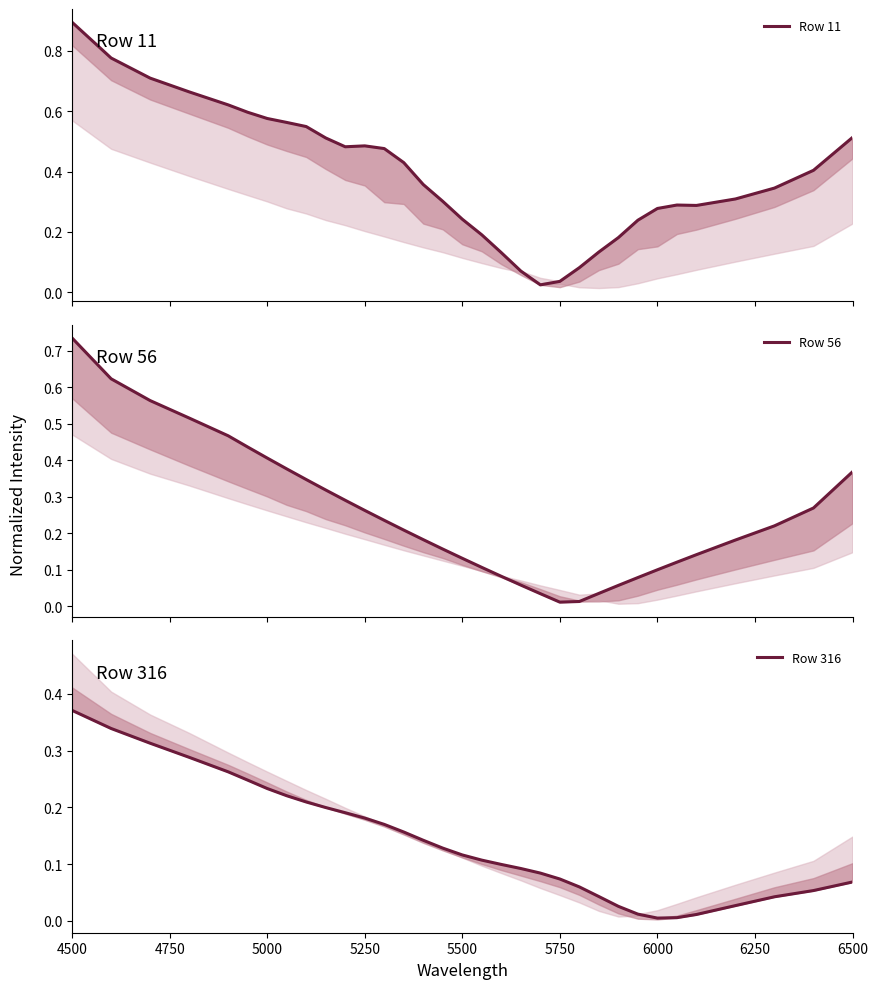

Reading right to left, what are all the values shown in this chart?

Row 11: 0.5	0.4	0.3	0.3	0.3	0.3	0.3	0.2	0.2	0.1	0.1	0.0	0.0	0.1	0.1	0.2	0.2	0.3	0.4	0.4	0.5	0.5	0.5	0.5	0.5	0.6	0.6	0.6	0.6	0.7	0.7	0.8	0.9
Row 56: 0.4	0.3	0.2	0.2	0.1	0.1	0.1	0.1	0.1	0.0	0.0	0.0	0.0	0.1	0.1	0.1	0.1	0.2	0.2	0.2	0.2	0.3	0.3	0.3	0.3	0.4	0.4	0.4	0.5	0.5	0.6	0.6	0.7
Row 316: 0.1	0.1	0.0	0.0	0.0	0.0	0.0	0.0	0.0	0.0	0.1	0.1	0.1	0.1	0.1	0.1	0.1	0.1	0.1	0.2	0.2	0.2	0.2	0.2	0.2	0.2	0.2	0.2	0.3	0.3	0.3	0.3	0.4